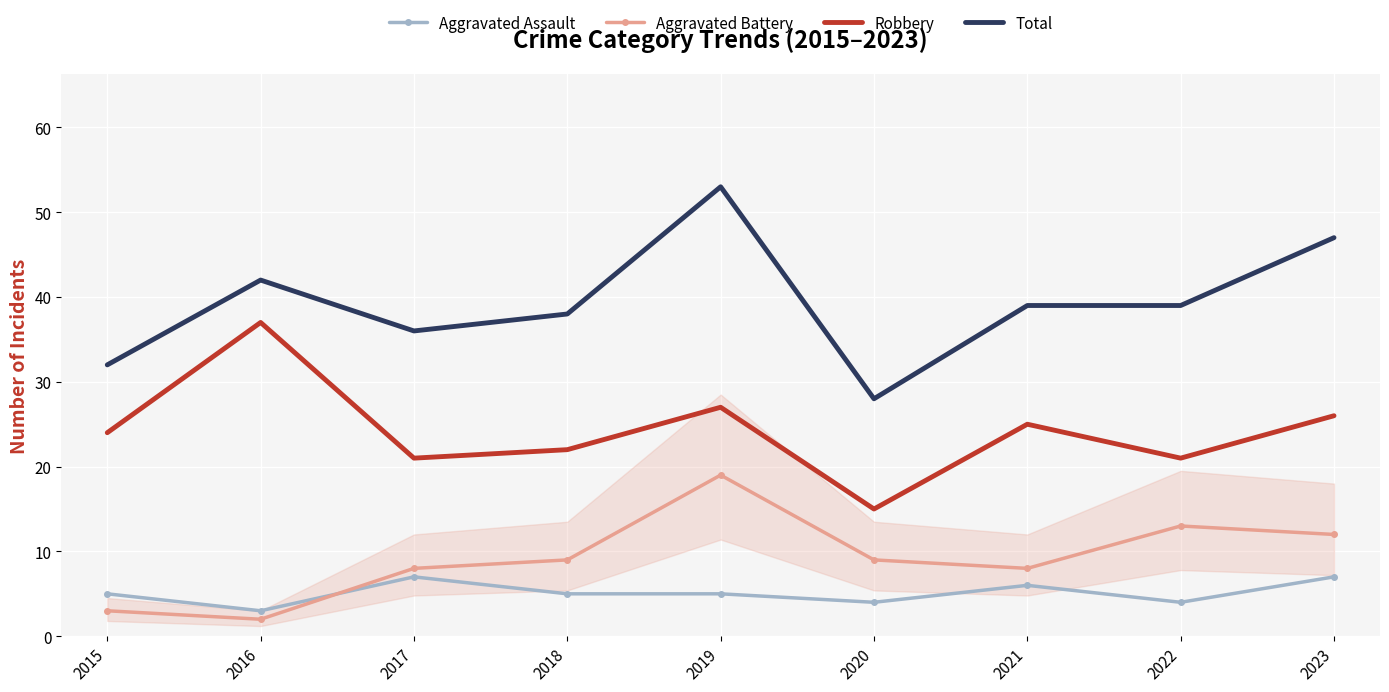

What is the difference between the maximum and minimum values in the Robbery series?

22